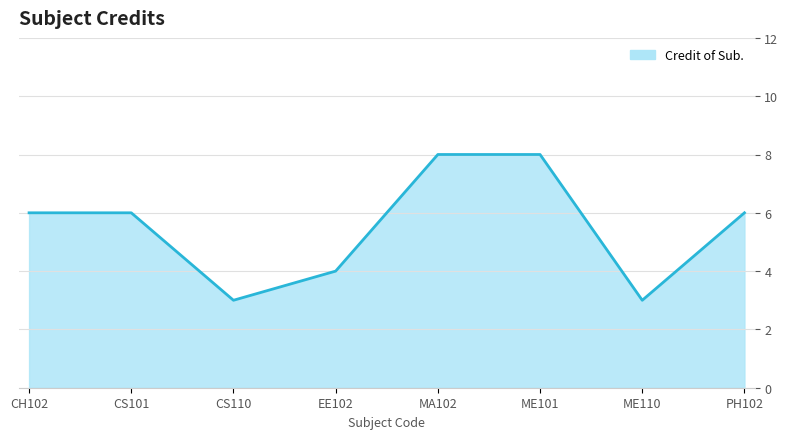

What is the difference between the maximum and minimum values?

5